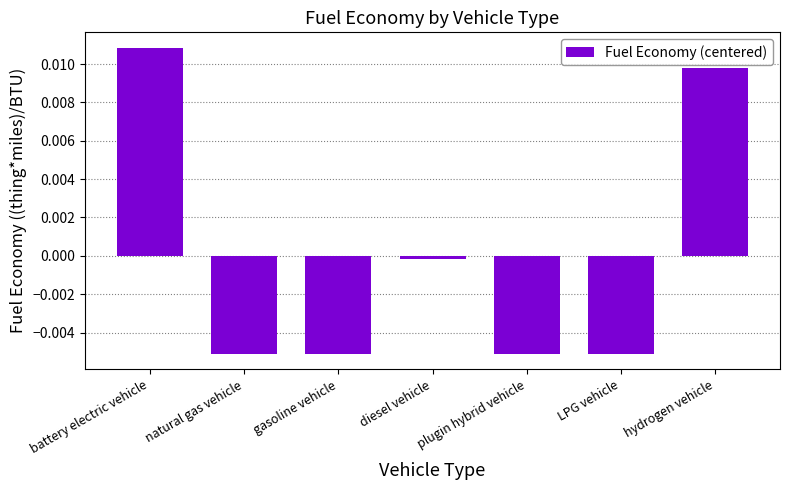

How many bars are there in total?

7